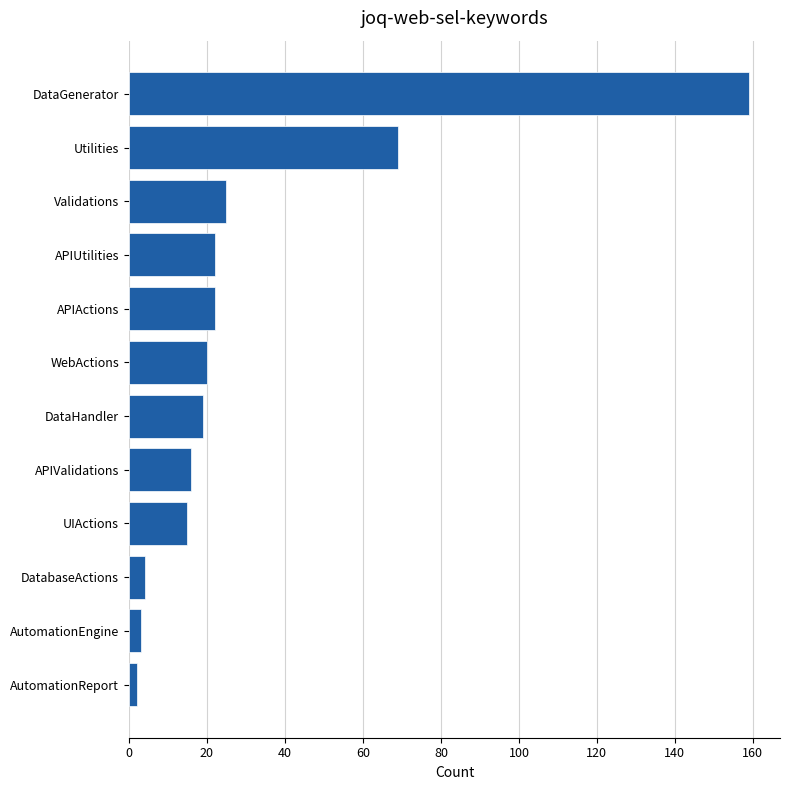

What is the difference between the maximum and second lowest values?

156